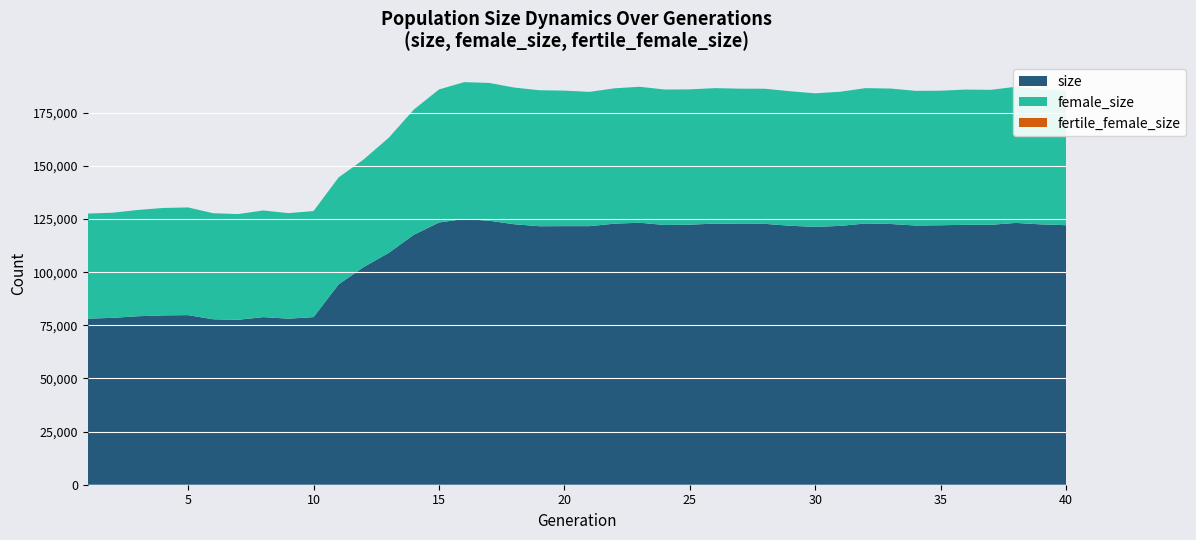

What is the lowest value of the size series?

77631